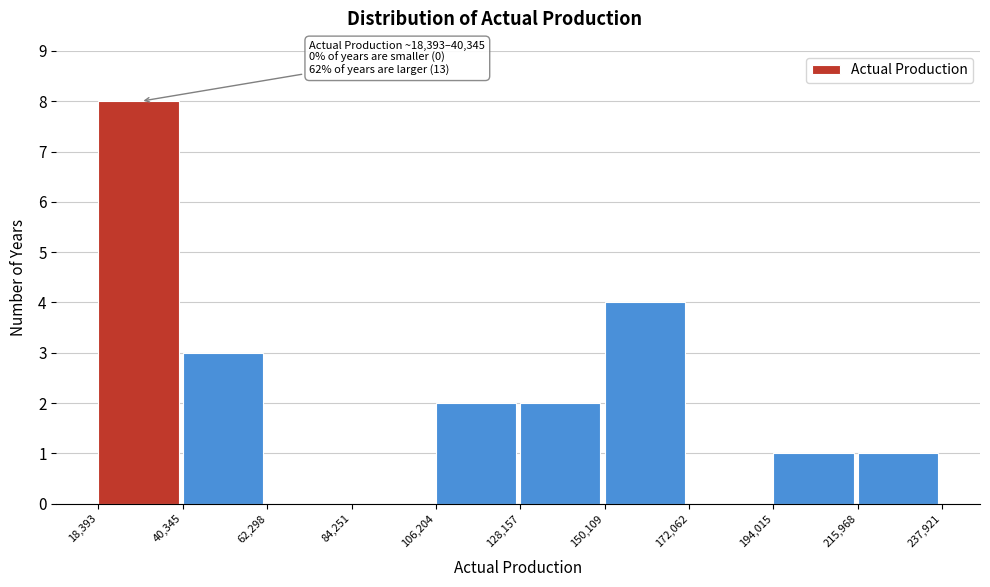

Which range on the x-axis has the tallest bar?

18,393 to 40,345